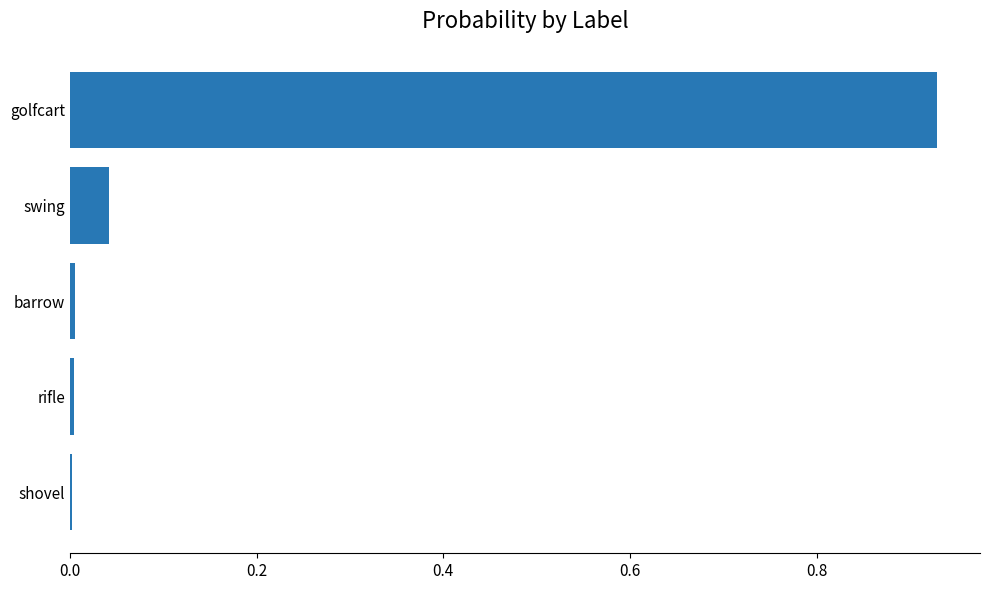

The value at rifle is 0.0. True or false?

True